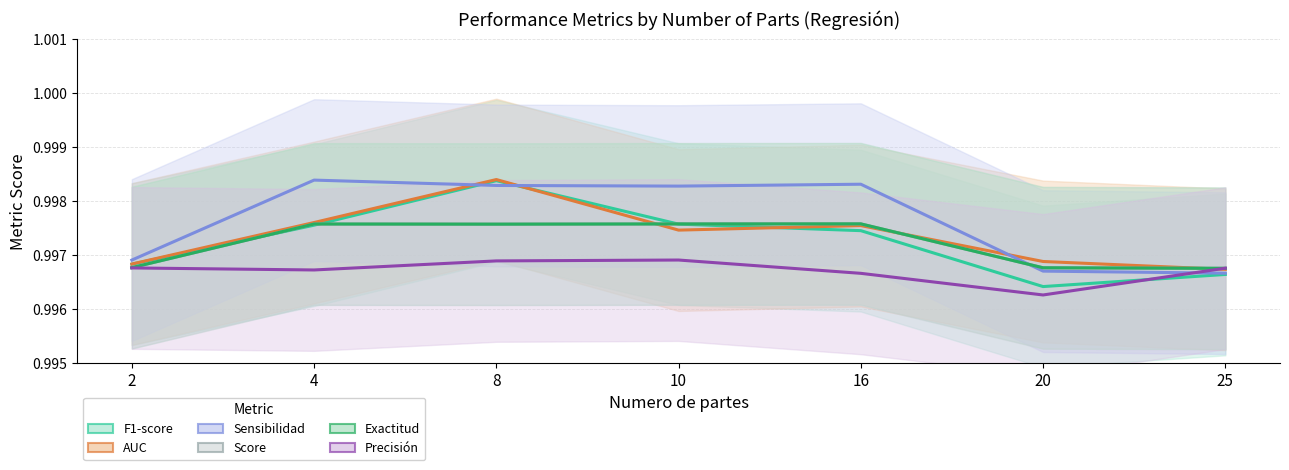

What is the sum of all Sensibilidad values?

7.0